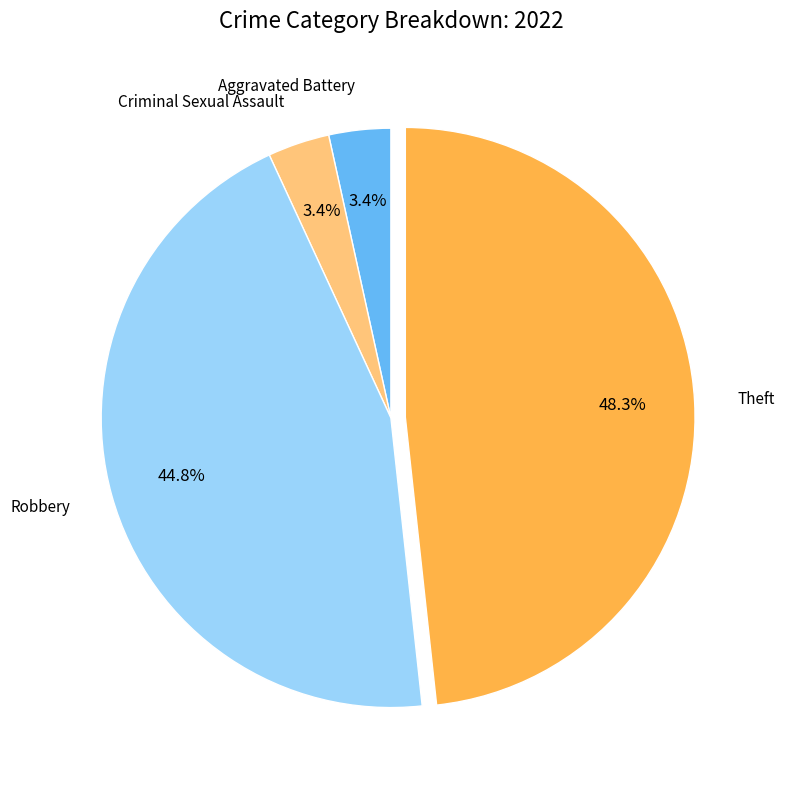

What is the largest slice in the pie chart?

Theft